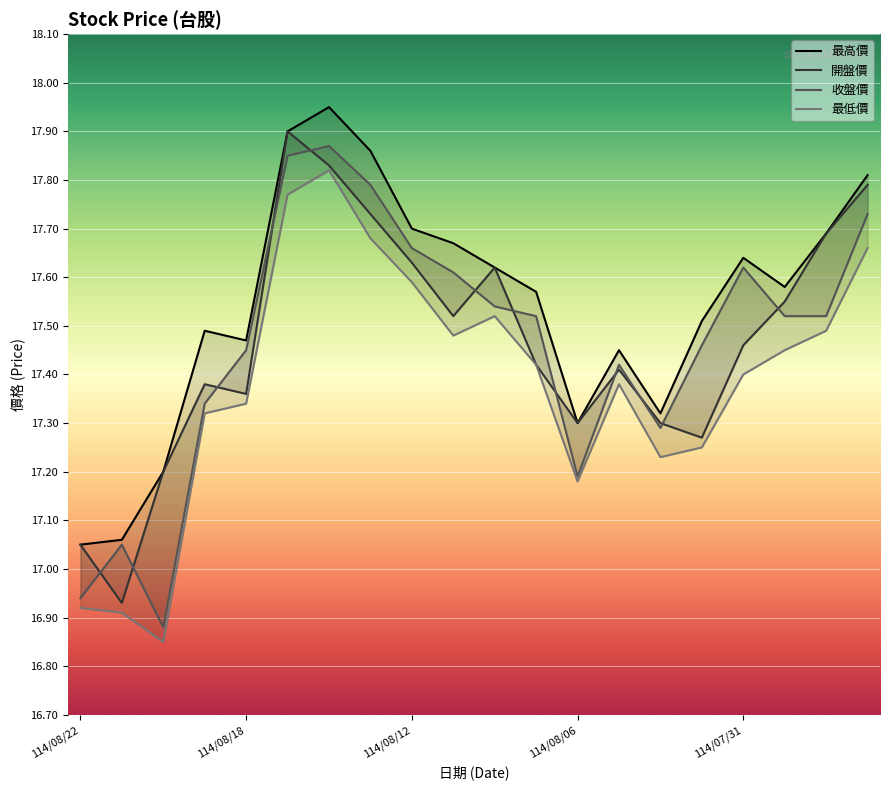

True or false: 開盤價 has more than 1 interior local peaks.

True